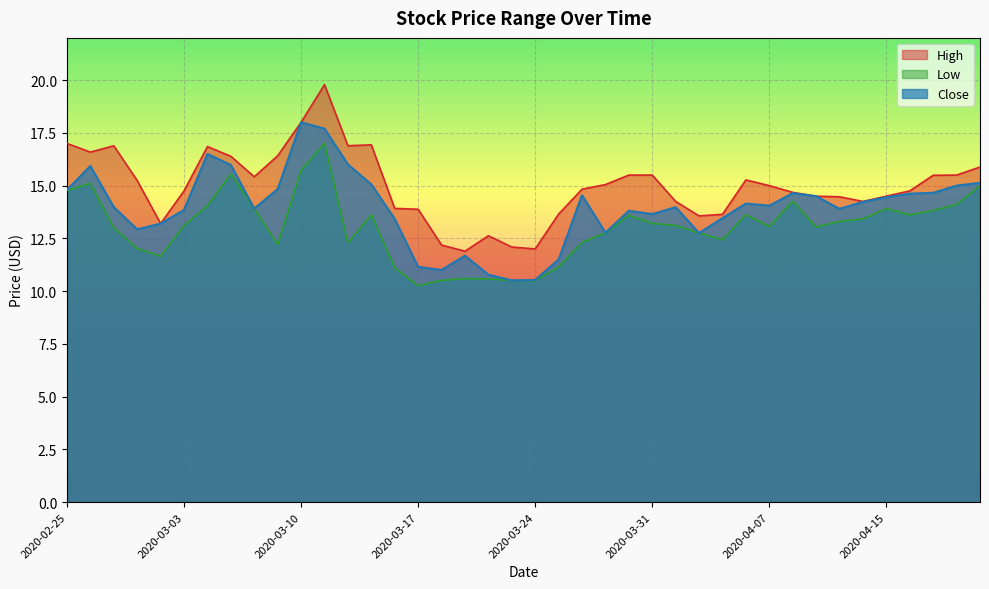

What is the total value across all series at 2020-04-14?

41.9